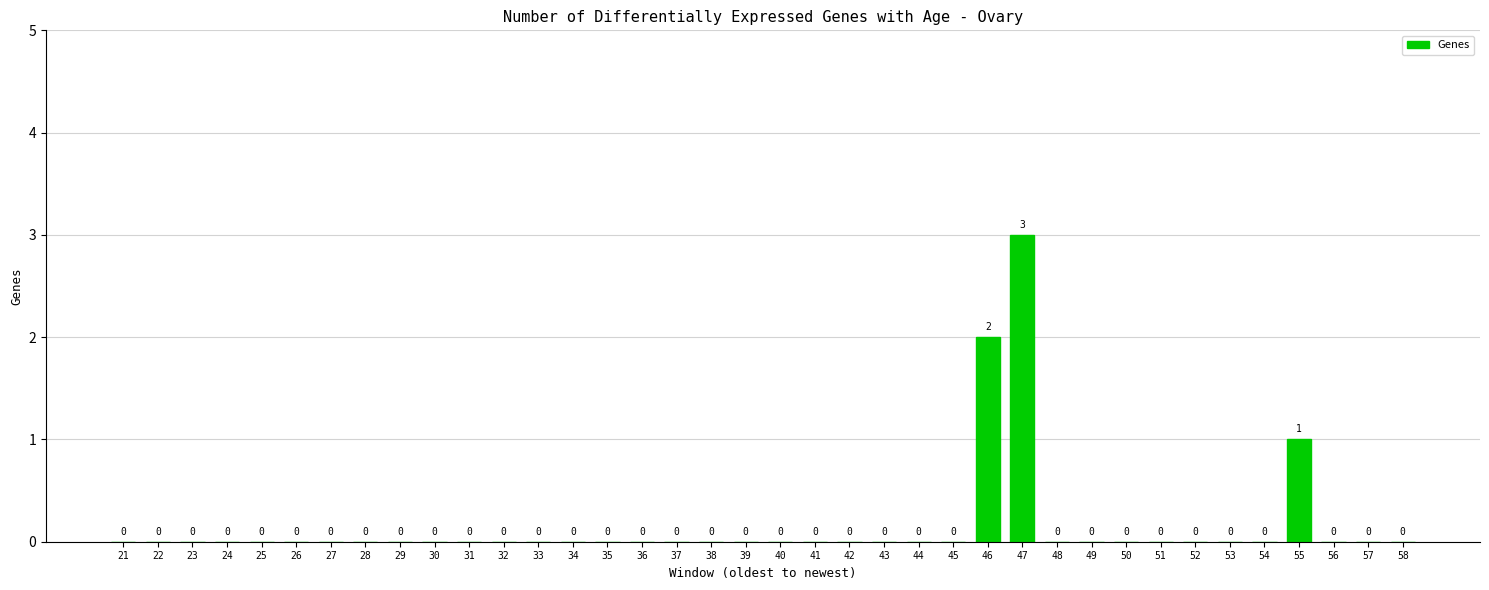

Reading right to left, list all the values displayed in this chart.

58=0	57=0	56=0	55=1	54=0	53=0	52=0	51=0	50=0	49=0	48=0	47=3	46=2	45=0	44=0	43=0	42=0	41=0	40=0	39=0	38=0	37=0	36=0	35=0	34=0	33=0	32=0	31=0	30=0	29=0	28=0	27=0	26=0	25=0	24=0	23=0	22=0	21=0